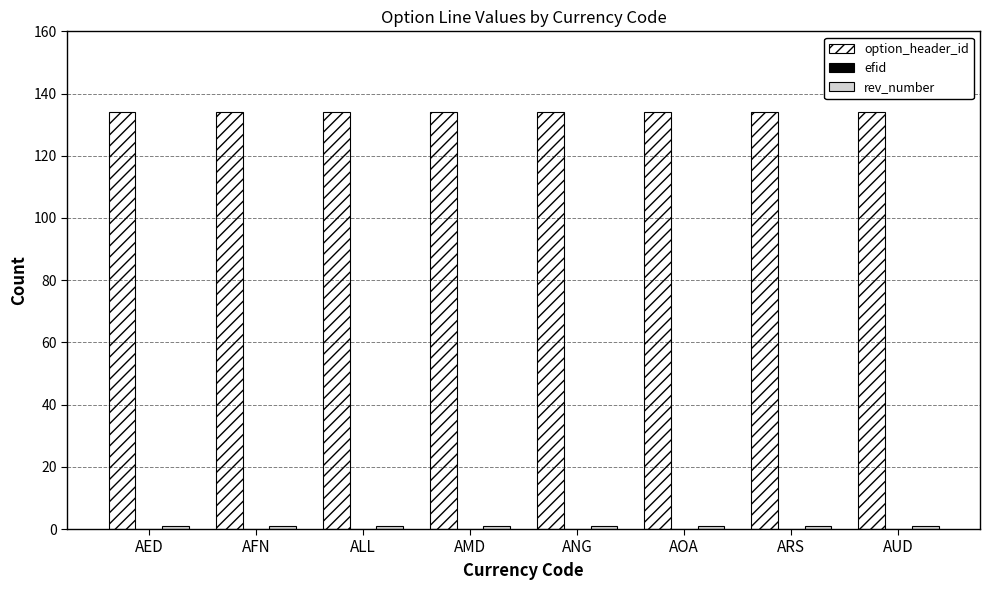

How many groups of bars are there?

8